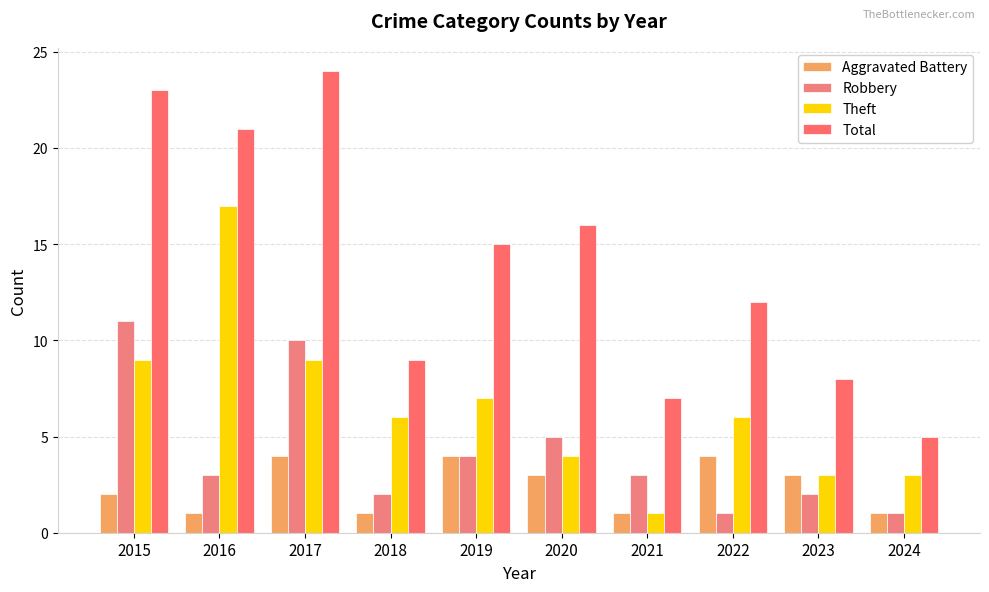

Rank the series by their maximum value, from highest to lowest.

Total, Theft, Robbery, Aggravated Battery